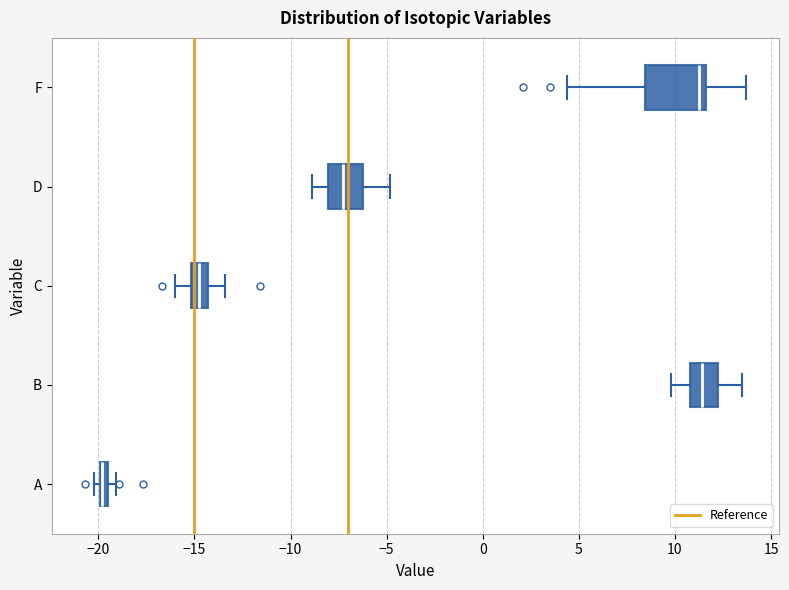

Which box is the widest, from its left edge to its right edge?

F